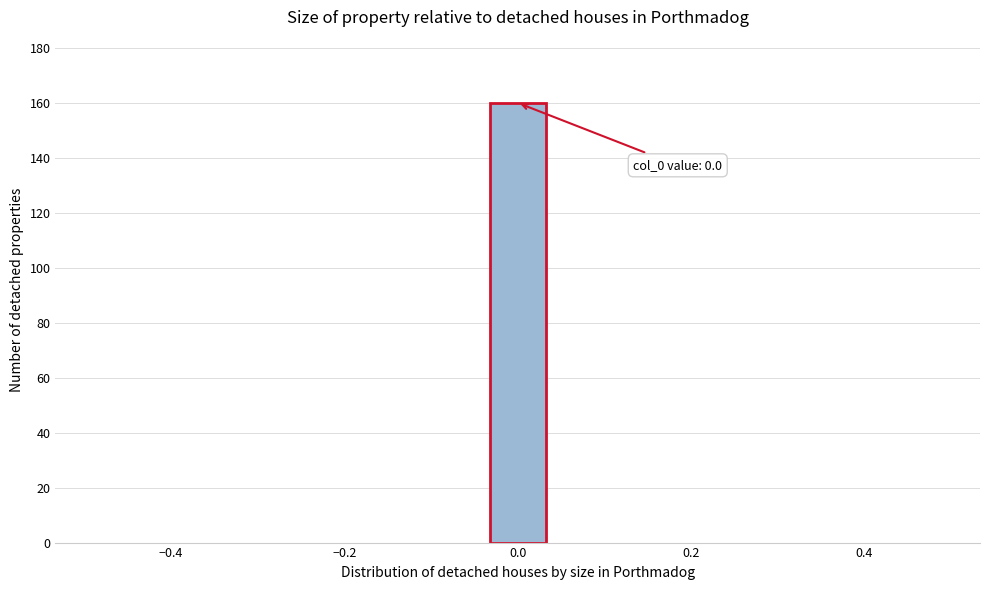

Read against the x-axis, roughly where is the centre of the tallest bar?

0.00